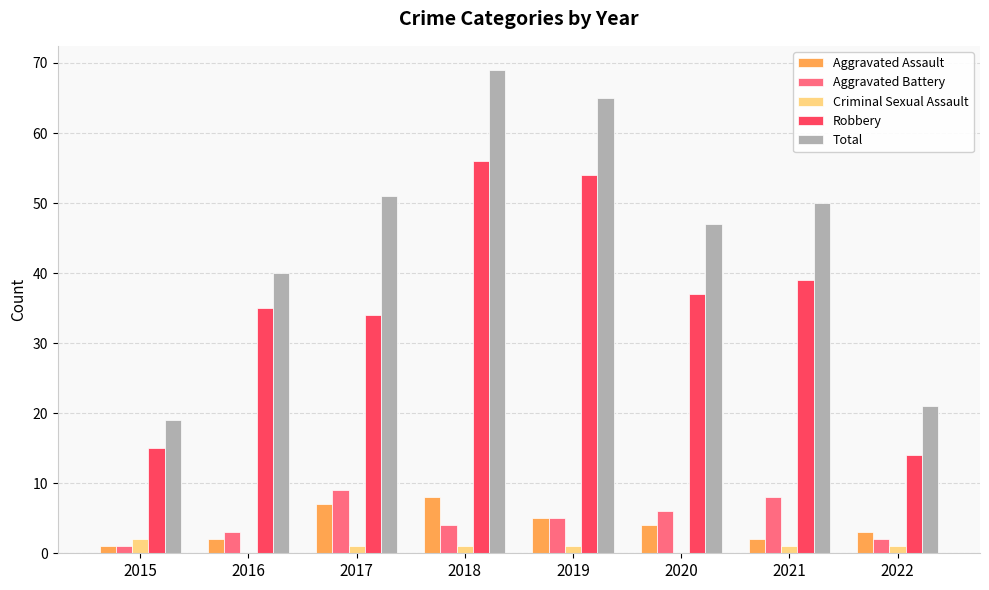

What are all the series names shown in the legend?

Aggravated Assault, Aggravated Battery, Criminal Sexual Assault, Robbery, Total